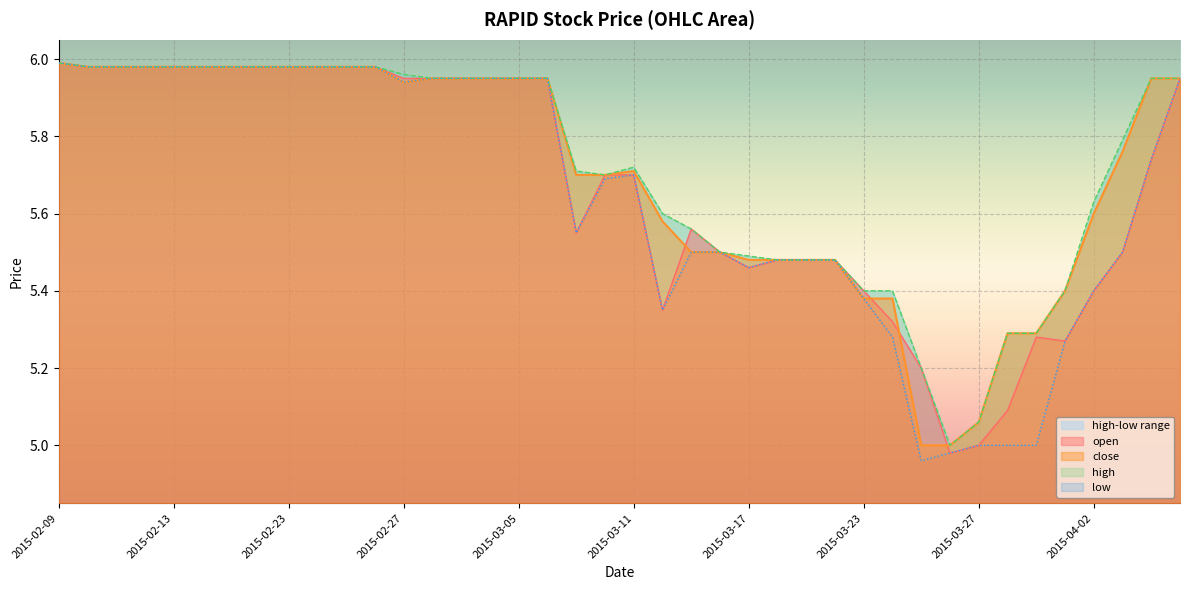

In close, how many points are higher than both neighbors (excluding endpoints)?

1